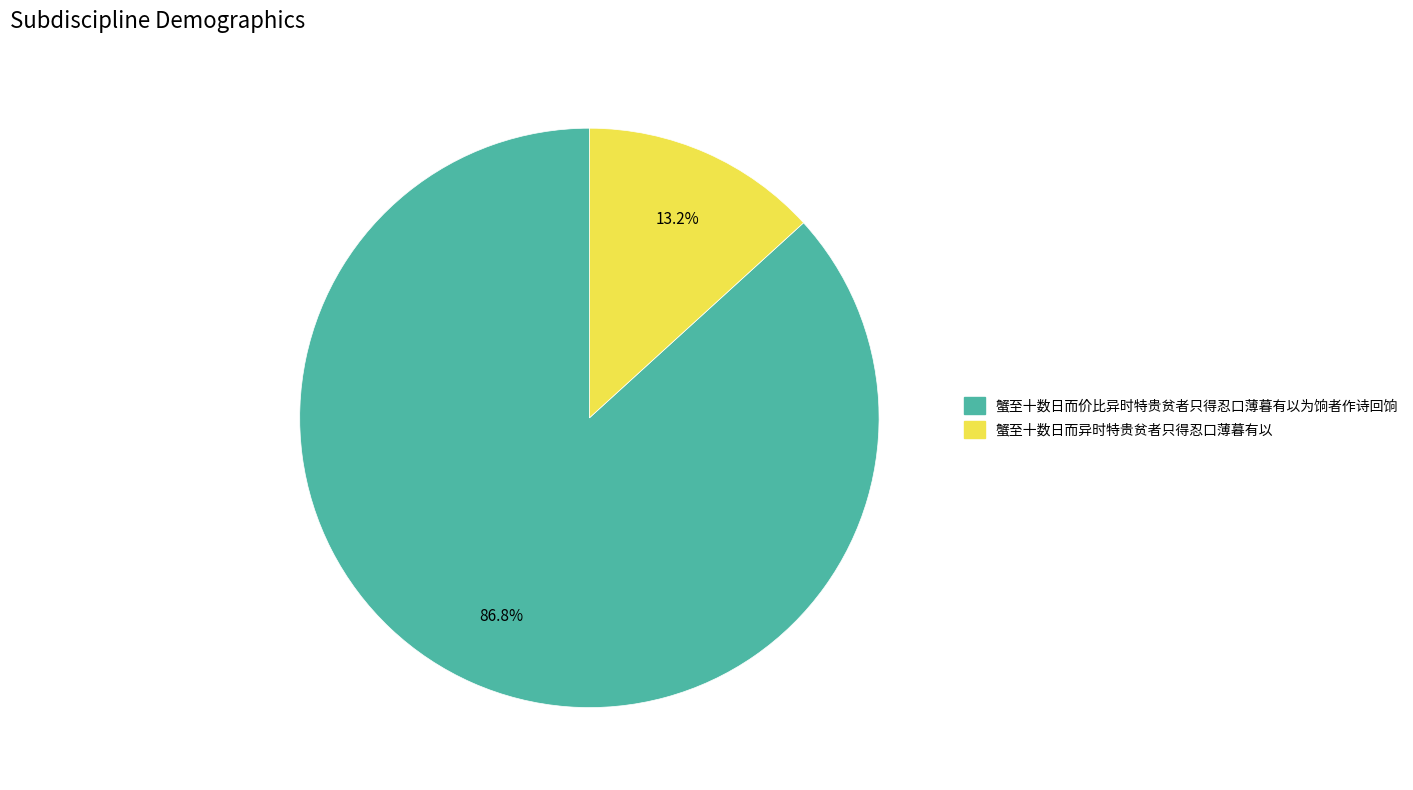

The 蟹至十数日而价比异时特贵贫者只得忍口薄暮有以为饷者作诗回饷 slice represents 97% of the pie. True or false?

False